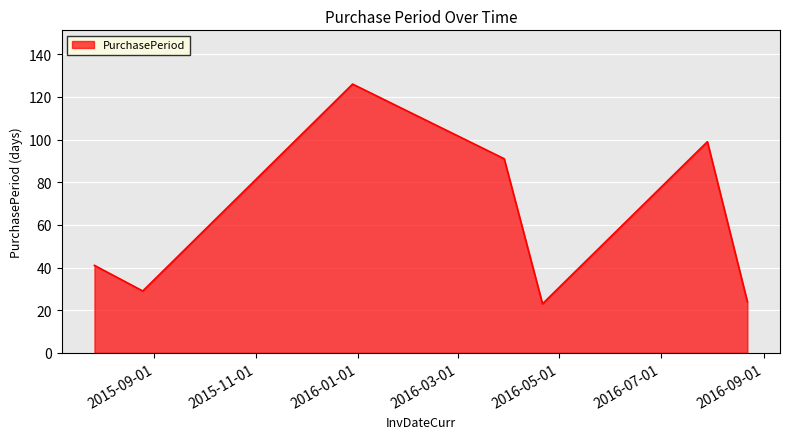

How many interior local valleys (lower than both neighbors) does the data have?

2